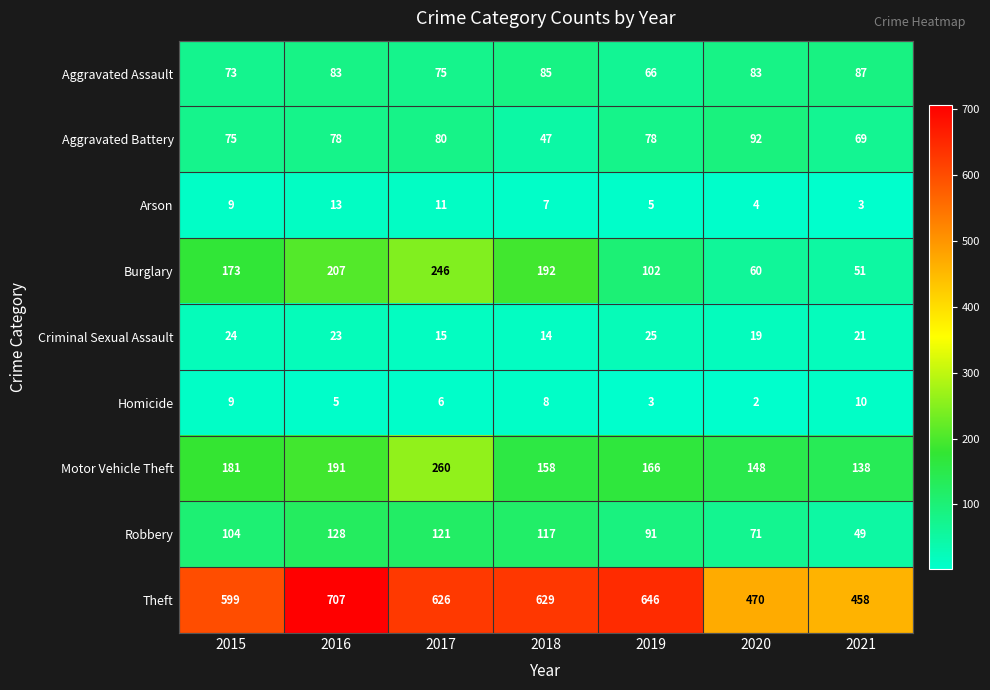

Which series has the widest spread of values?

Theft